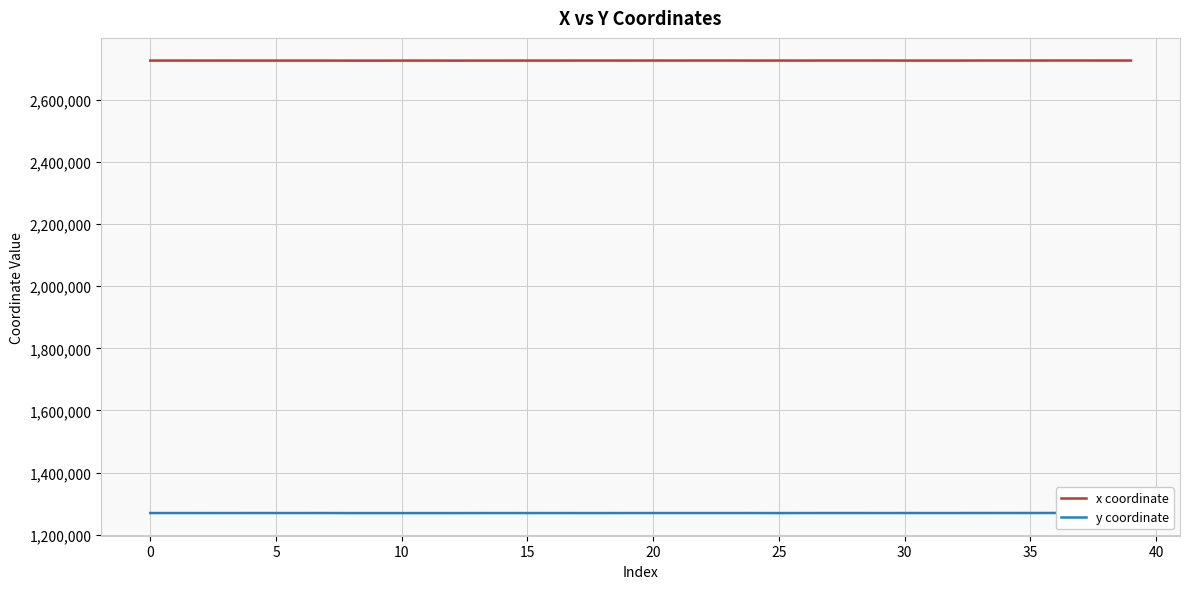

Rank the series by their average value, from lowest to highest.

y coordinate, x coordinate